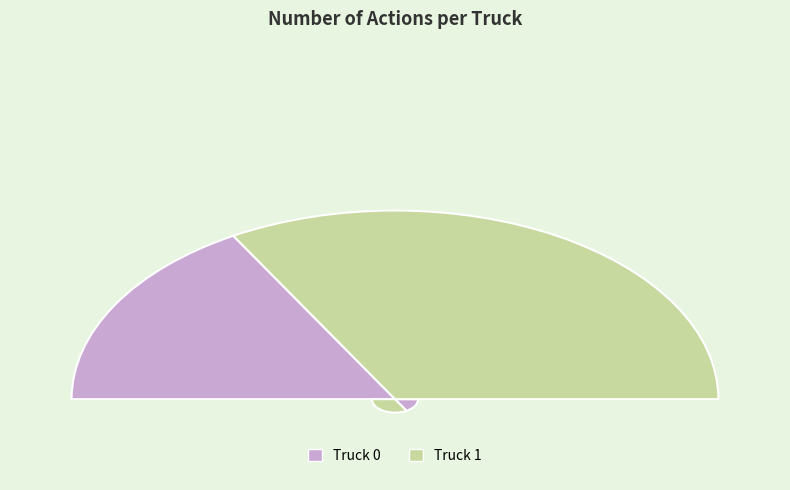

How many segments does this pie chart have?

2